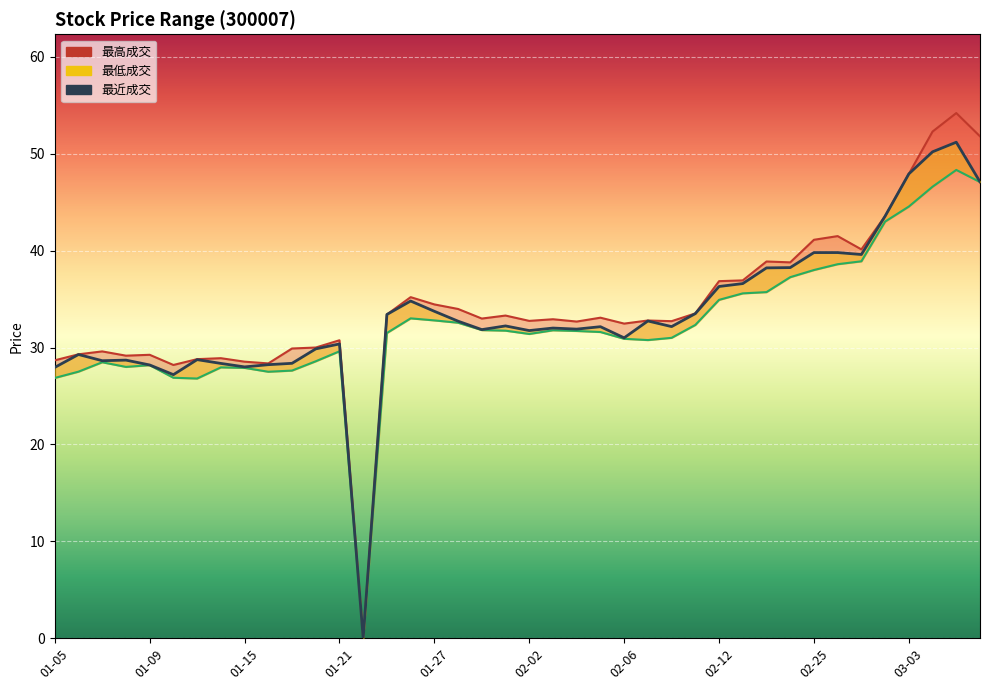

List the series in order of their overall mean, lowest first.

最低成交_line, 最近成交, 最高成交_line